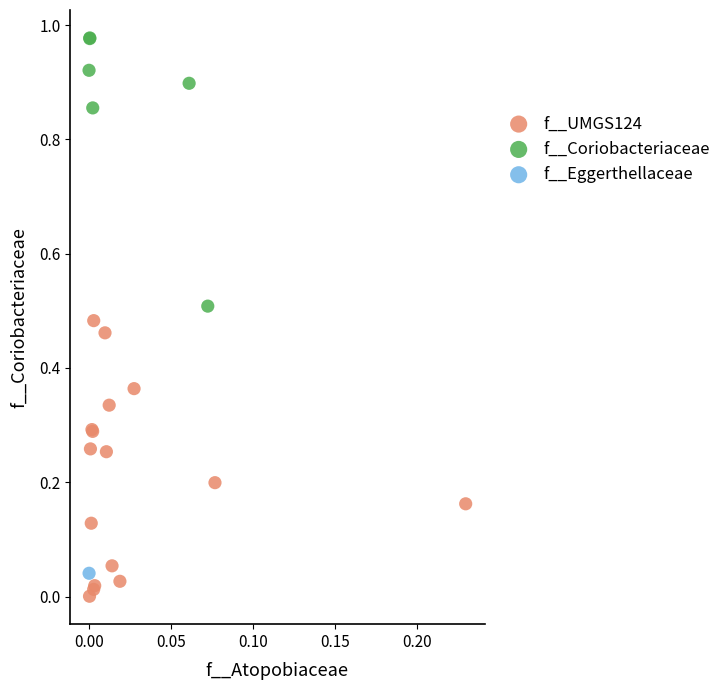

Which series contains the highest Y value?

f__Coriobacteriaceae